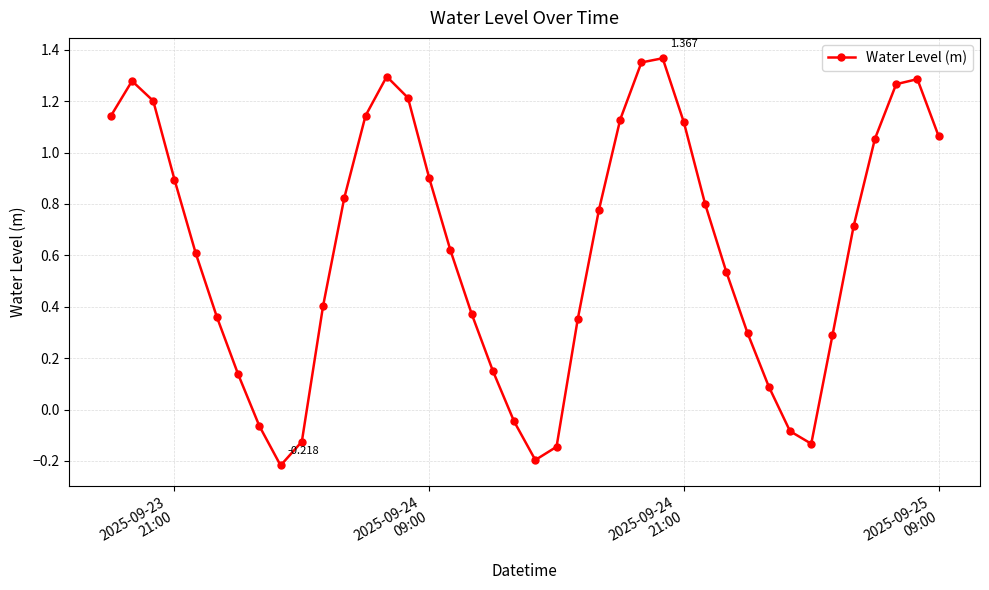

Count the number of categories in the chart.

40